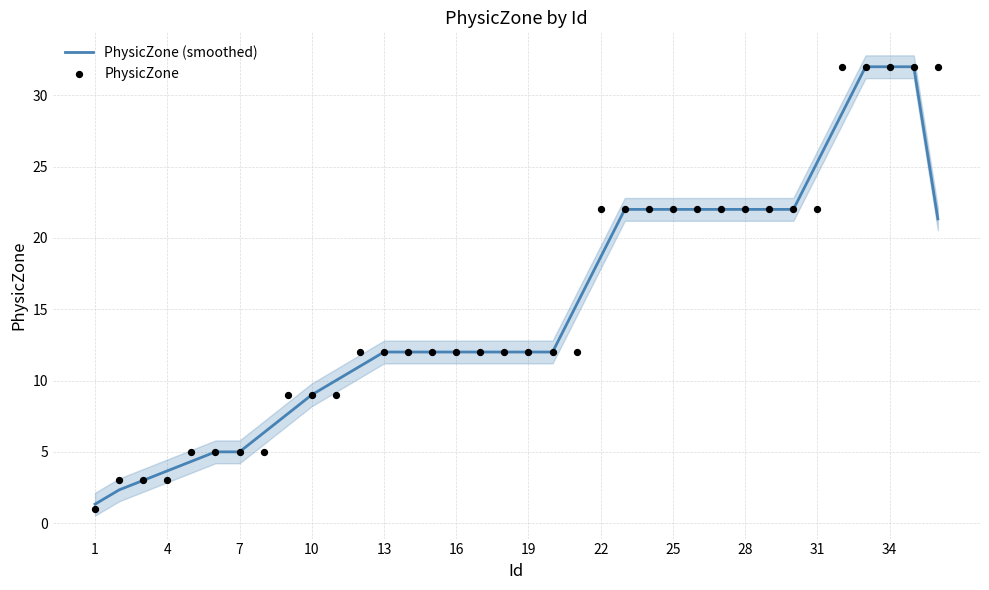

At how many categories does at least one series exceed 26?

5